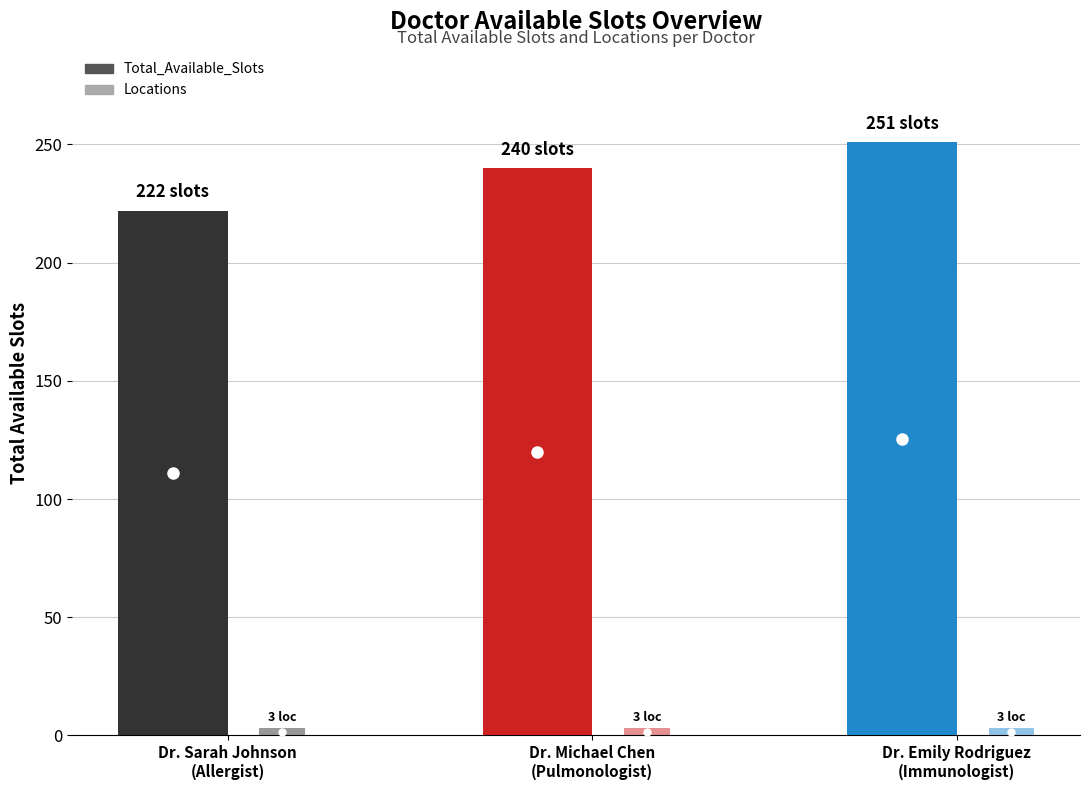

What are all the series names shown in the legend?

Total_Available_Slots, Locations